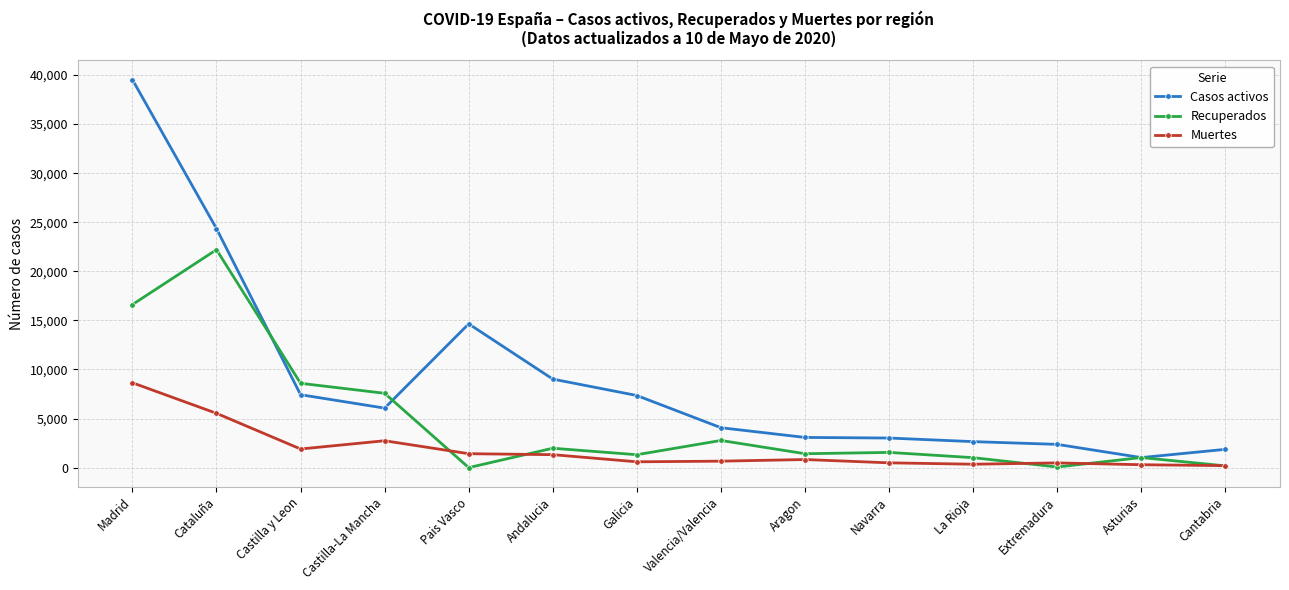

What is the value of the Muertes point at the 8th from the left?

658